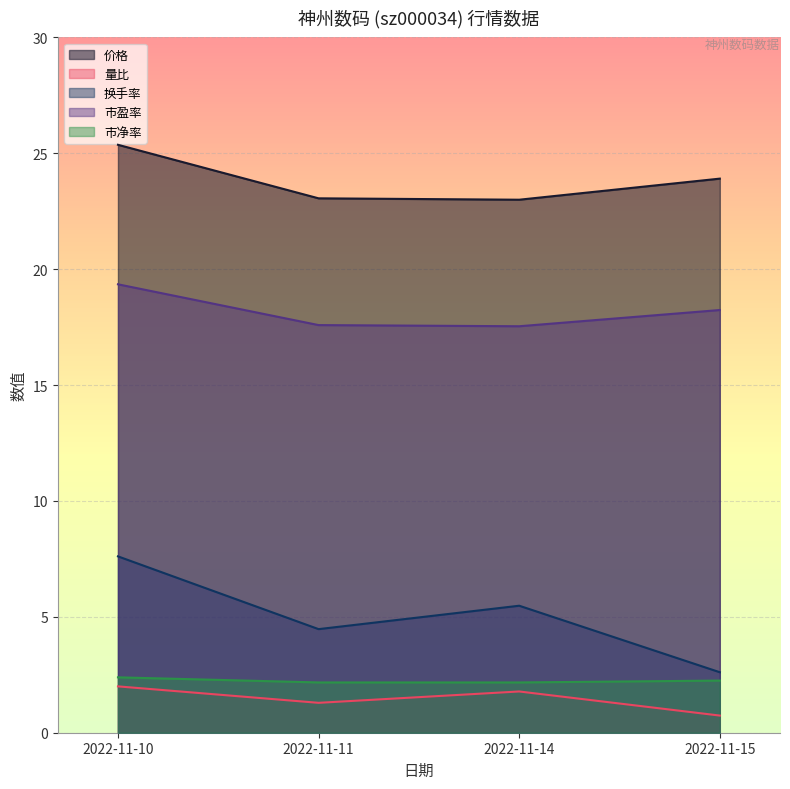

Rank the categories by 市净率 value from lowest to highest.

2022-11-11, 2022-11-14, 2022-11-15, 2022-11-10